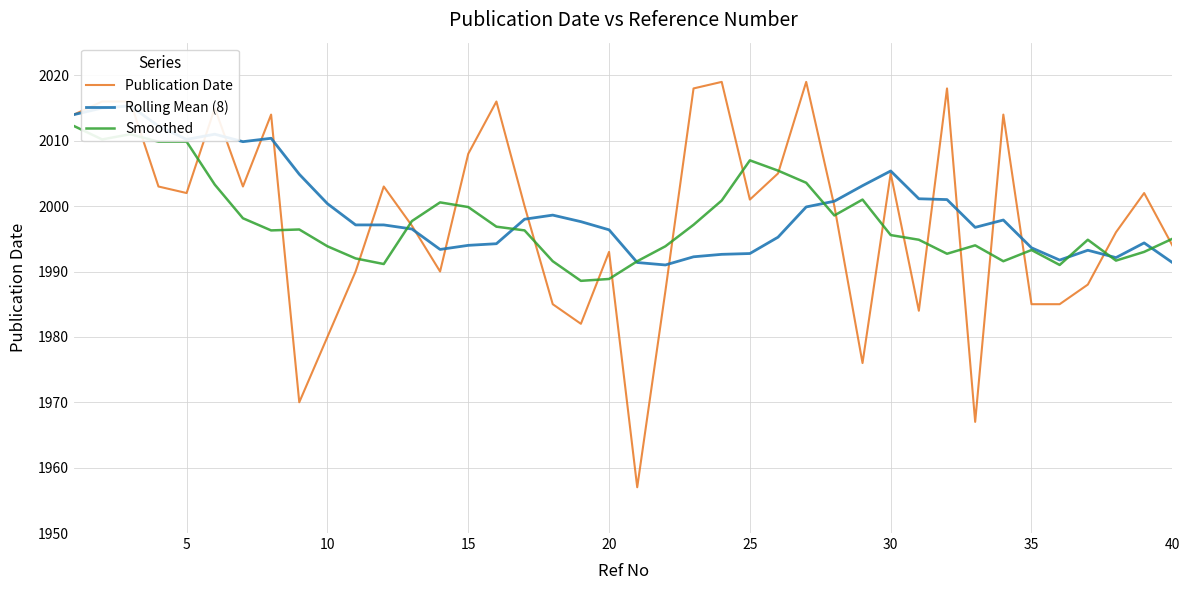

At how many categories does at least one series exceed 1968?

40